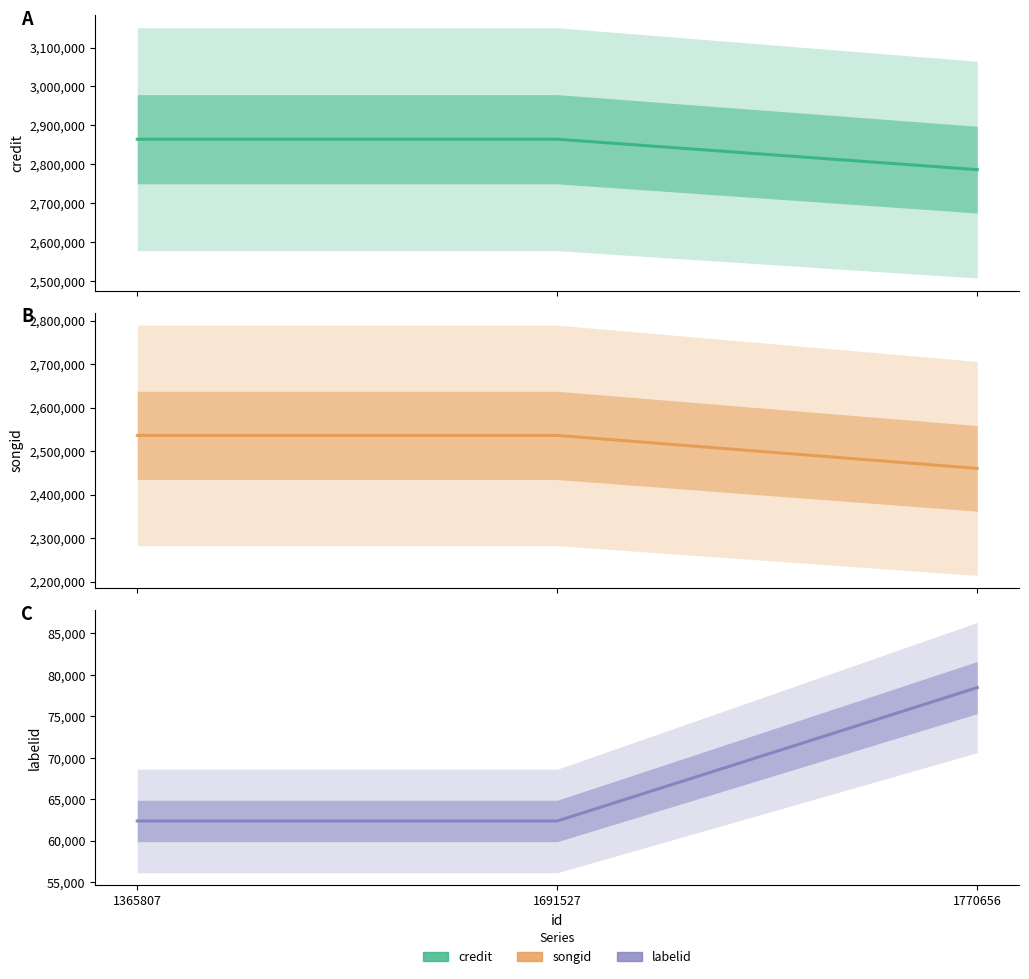

What is the difference between the maximum and minimum values in the labelid series?

16080